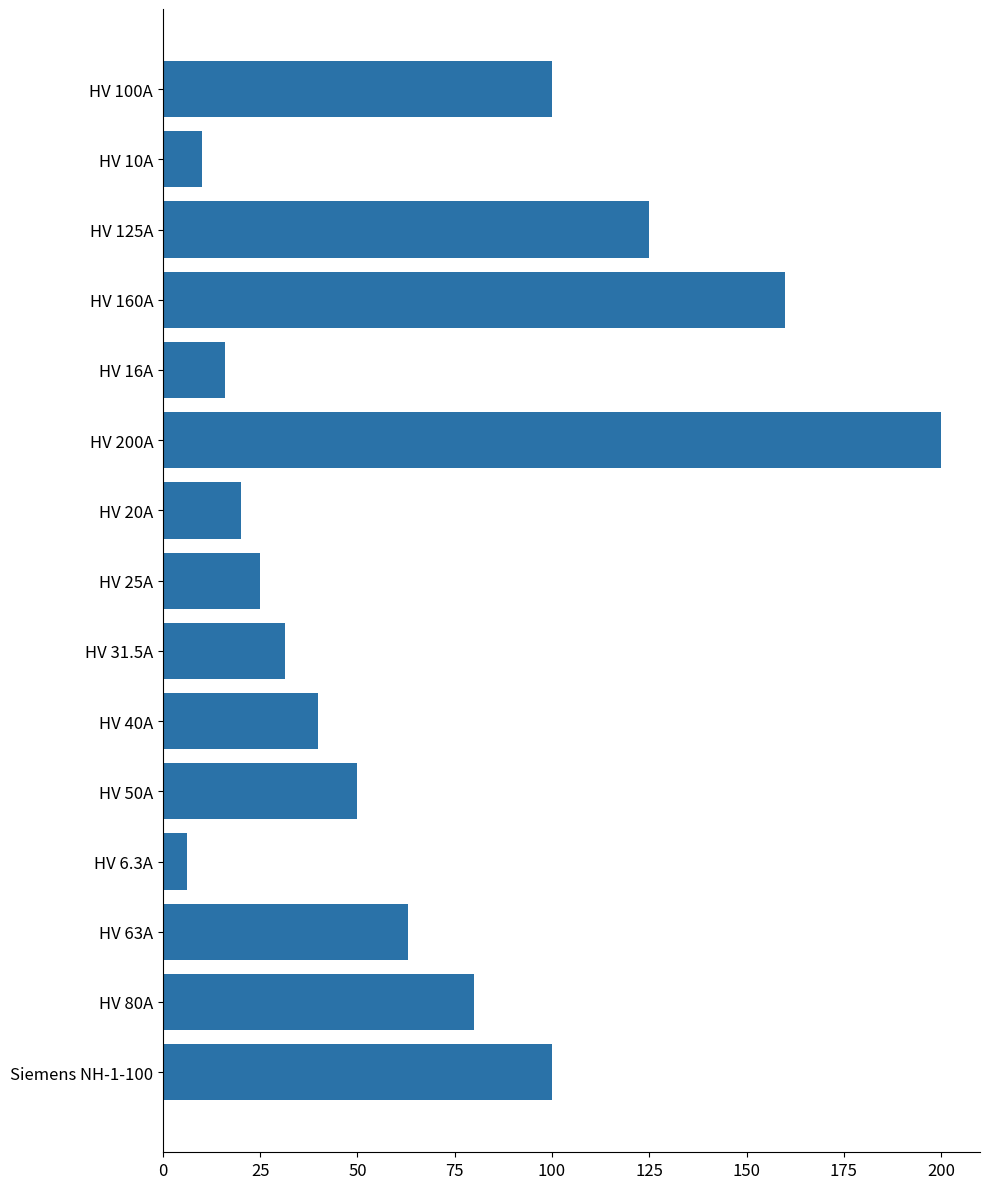

The value at HV 160A is 249.6. True or false?

False